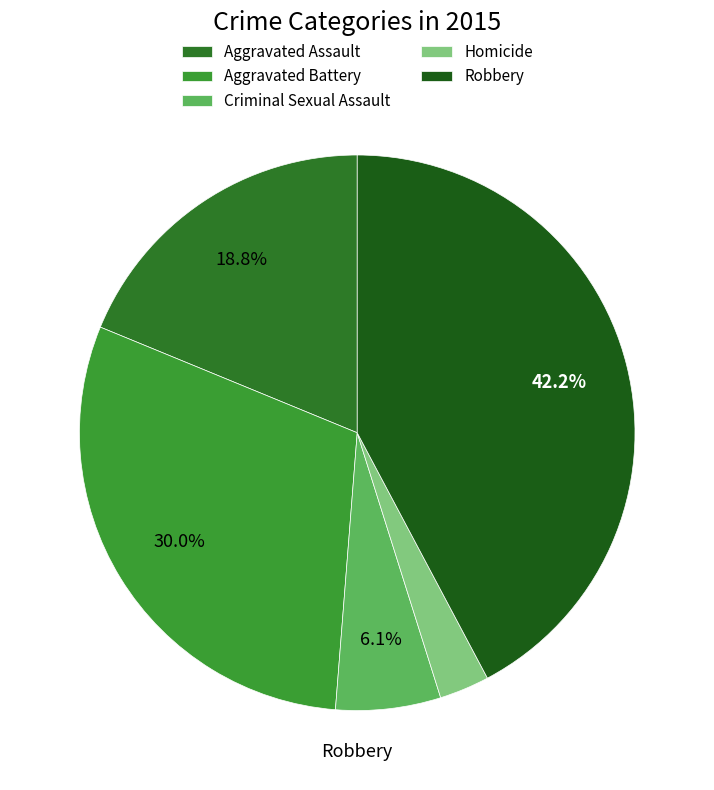

The Aggravated Battery slice represents 30% of the pie. True or false?

True